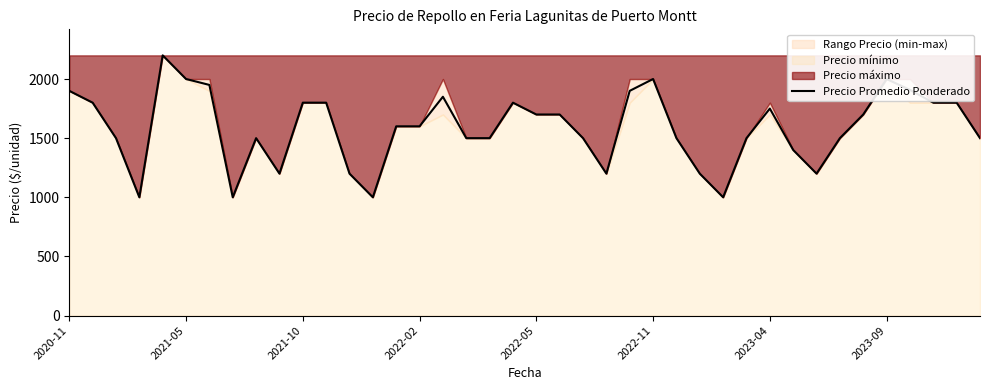

What is the highest value of the Precio Promedio Ponderado series?

2200